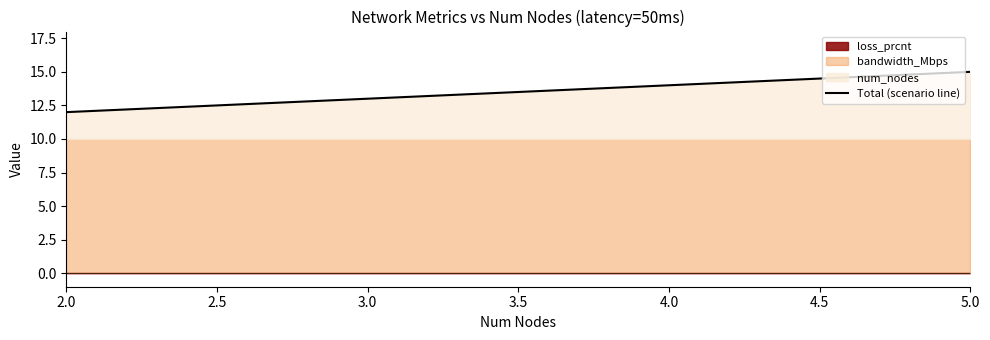

The Total (scenario line) series shows 9 at 4.0. True or false?

False